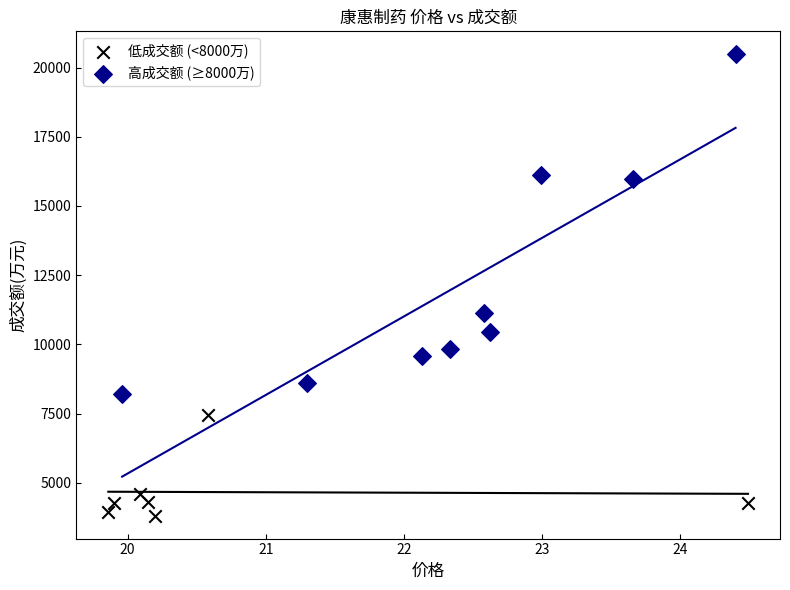

Which series has the largest Y range (max minus min)?

高成交额 (≥8000万)